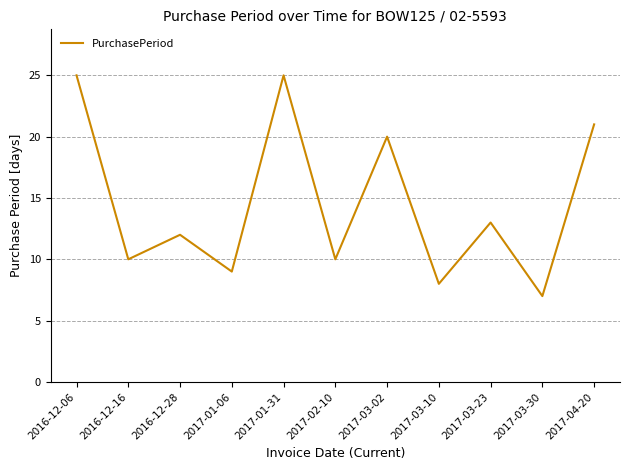

What is the minimum value shown in the chart?

7